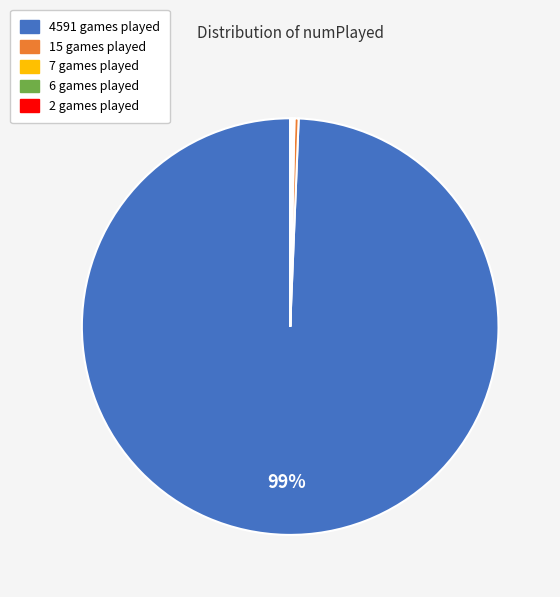

Is there any slice that represents more than half of the pie?

Yes